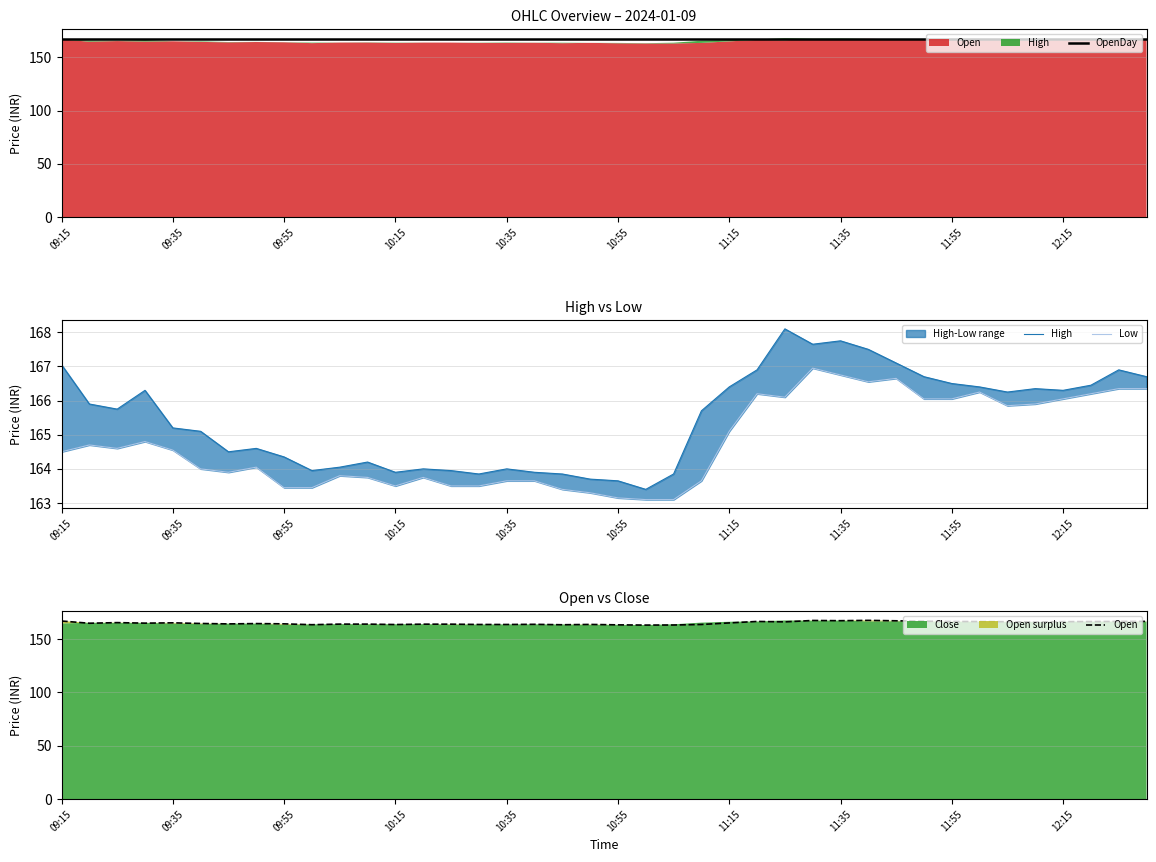

Between 27 and 36, which is larger?

27